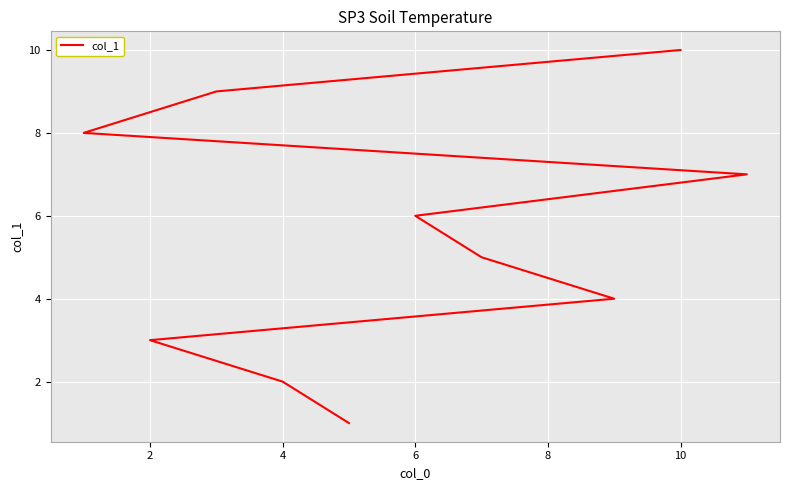

What is the difference between the maximum and second lowest values?

8